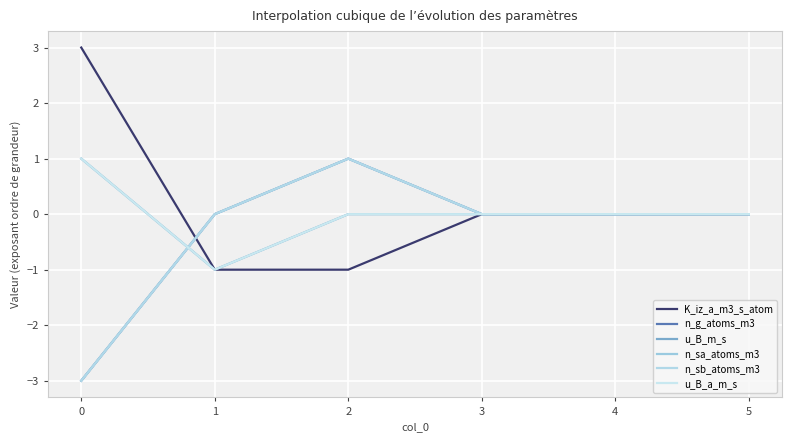

Is this an area chart (filled region under the line)?

No